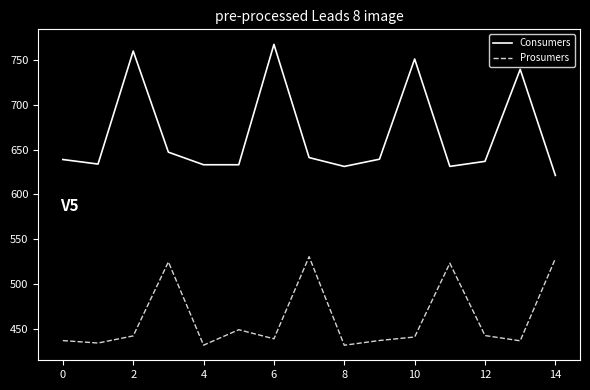

Which series has the largest range (max minus min)?

Consumers